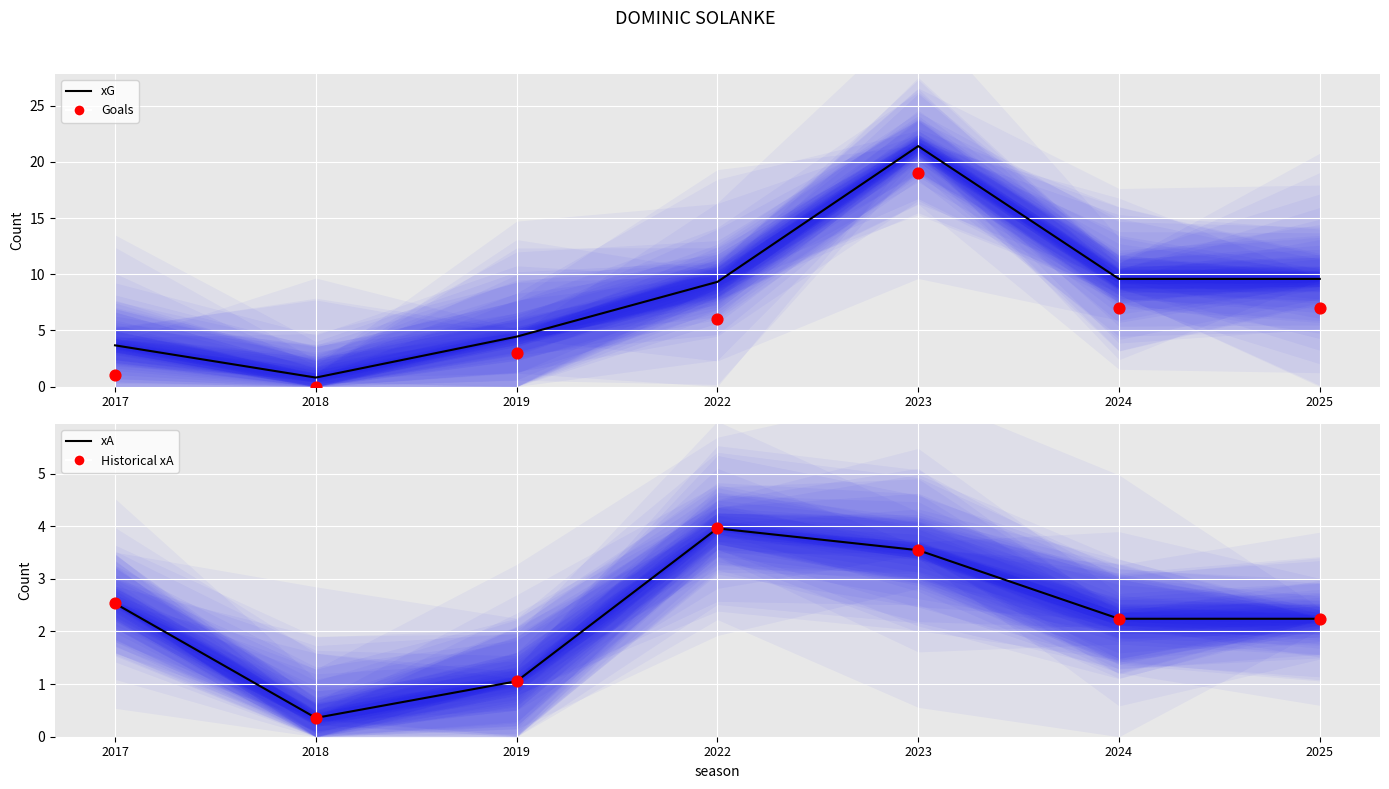

At which category is the sum across all series the highest?

2023